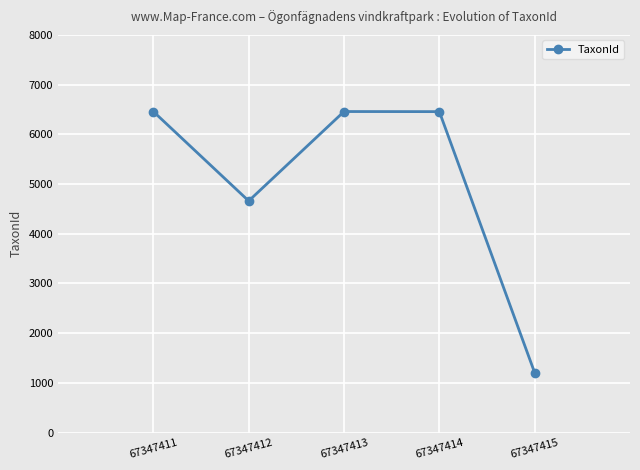

At which label does the data first exceed 6456?

67347411